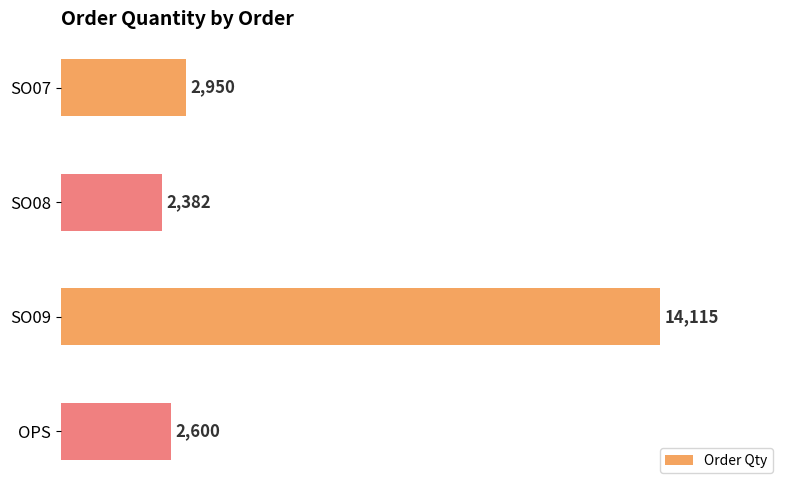

How many values are below 2950?

2